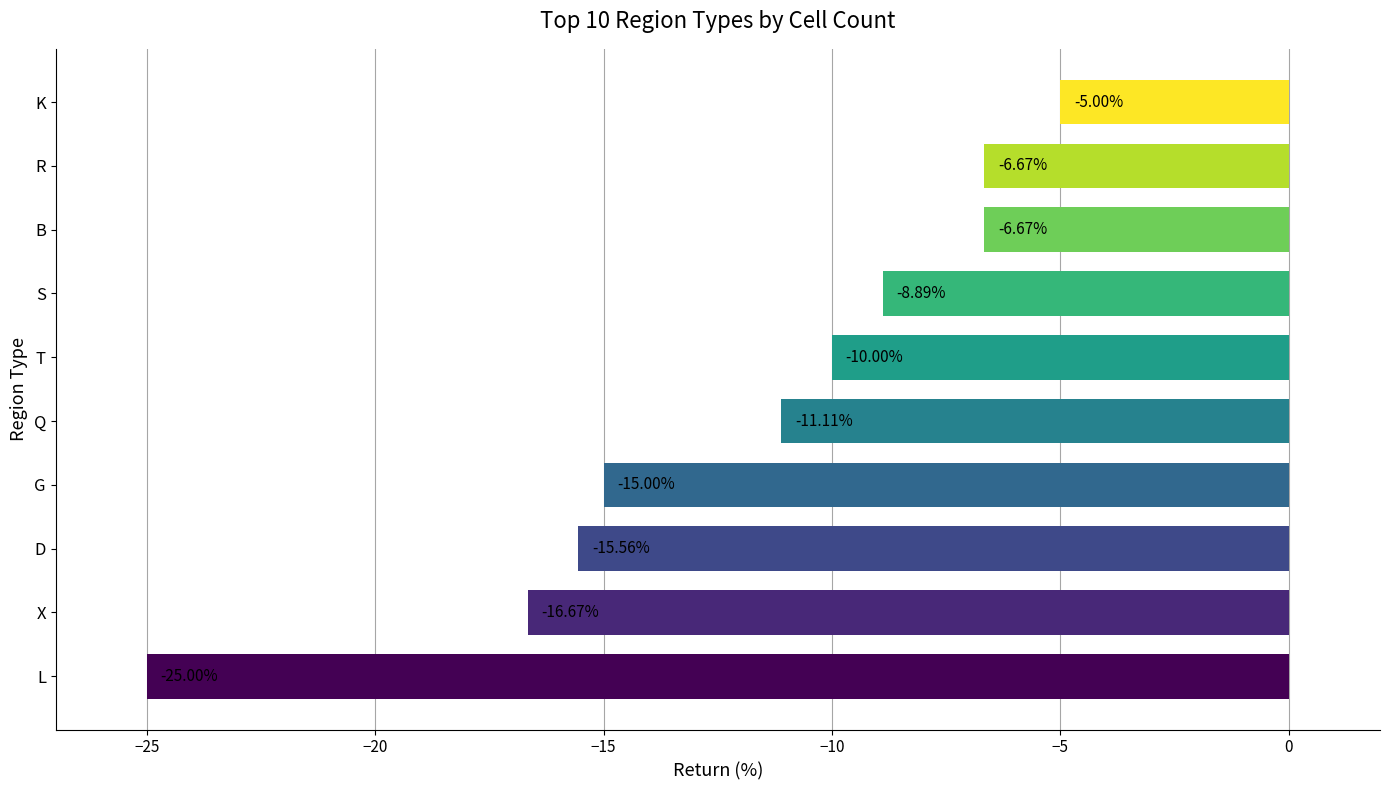

What is the difference between the values at T and G?

5.0